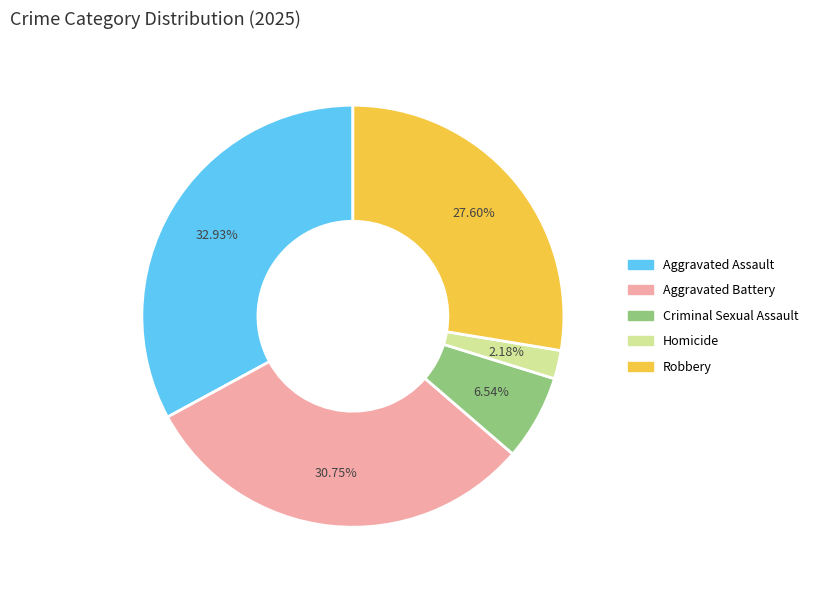

How many slices are in this pie chart?

5